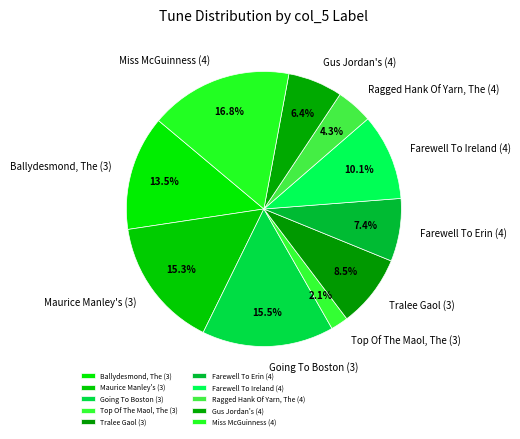

Does any single category account for the majority?

No